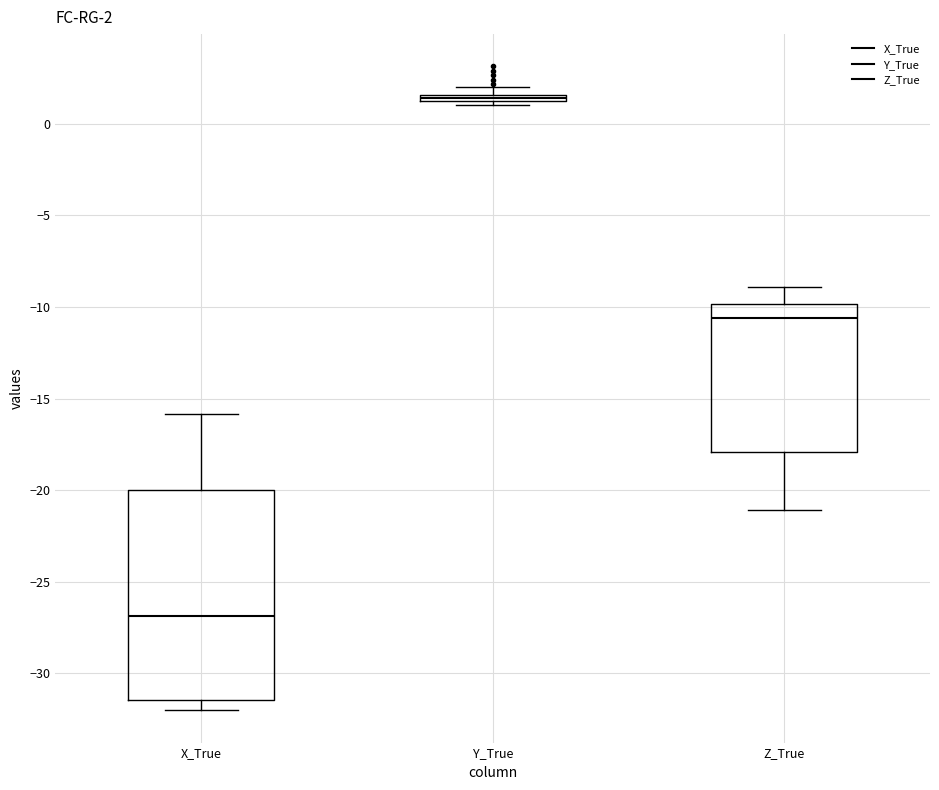

Which box's median line is the highest?

Y_True